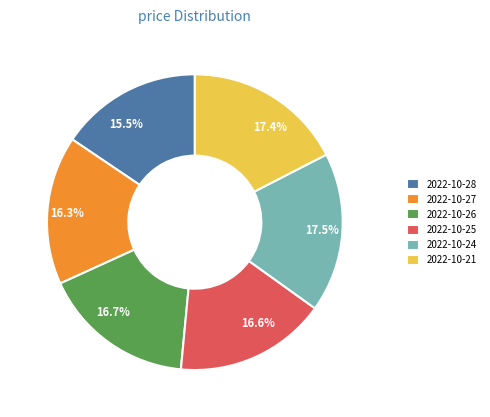

Is 16.3% the majority of the pie?

No